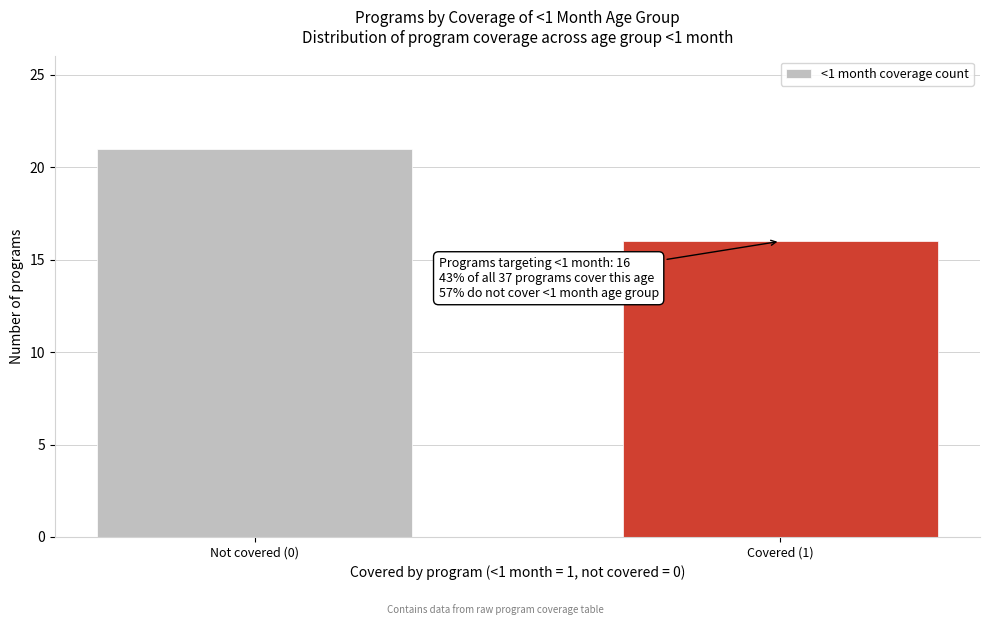

Reading left to right, extract all data points from this chart.

Not covered (0)=21	Covered (1)=16